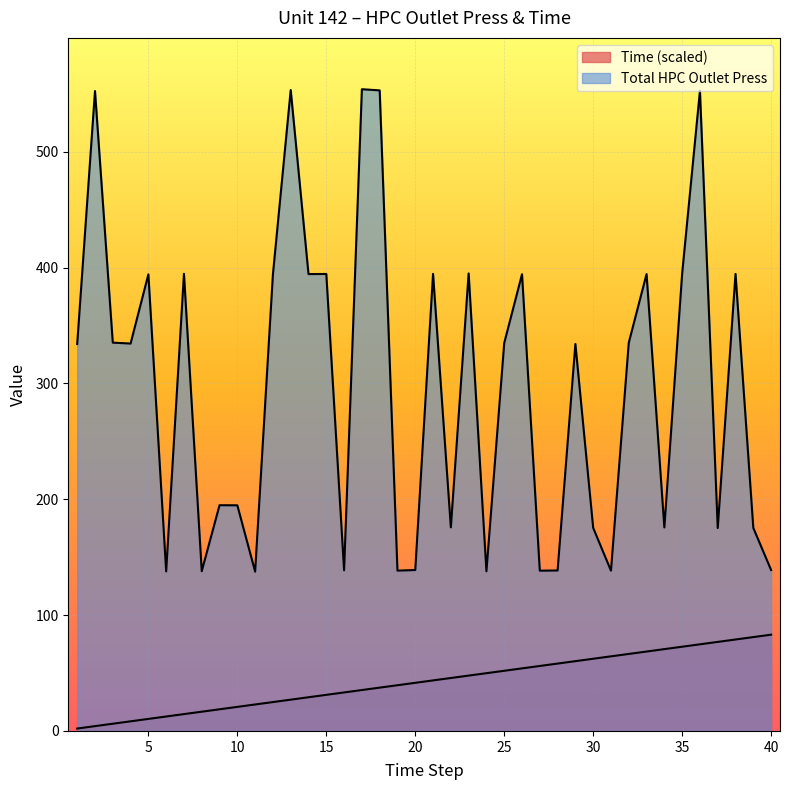

What is the minimum value for Total HPC Outlet Press?

137.5